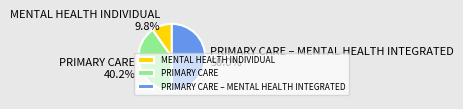

To the nearest percent, what is the combined percentage of PRIMARY CARE and PRIMARY CARE – MENTAL HEALTH INTEGRATED?

90%